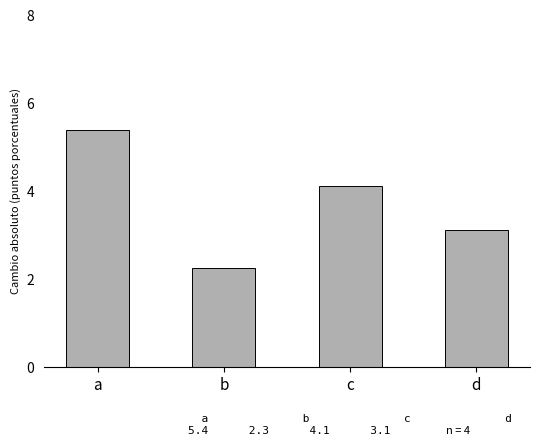

What is the greatest value displayed?

5.4